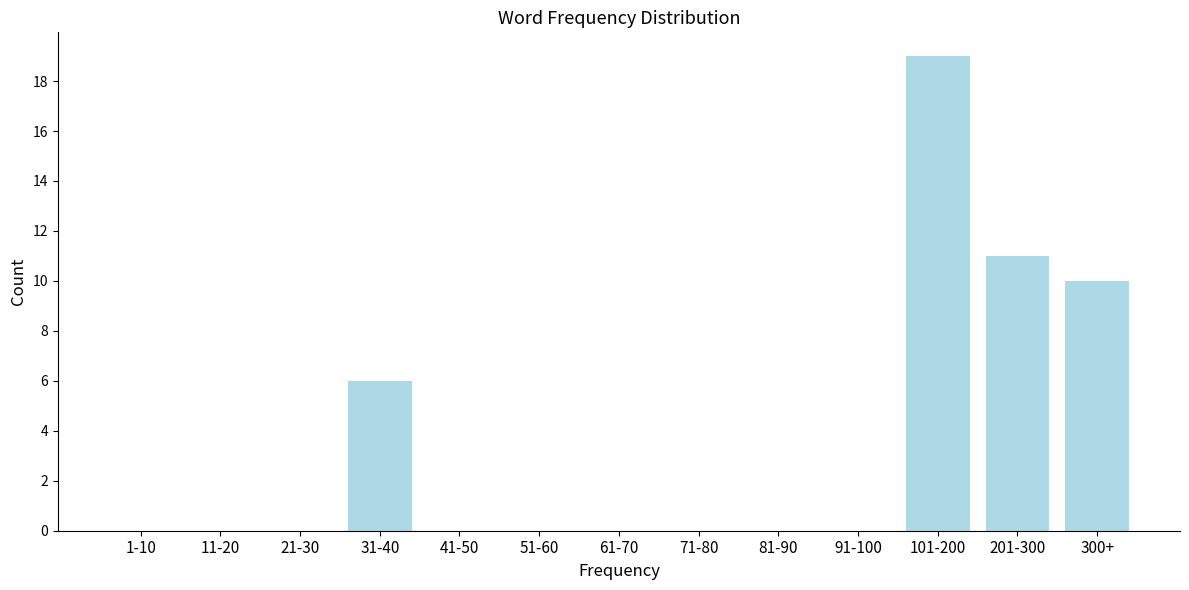

Reading left to right, what are all the values shown in this chart?

1-10=0	11-20=0	21-30=0	31-40=6	41-50=0	51-60=0	61-70=0	71-80=0	81-90=0	91-100=0	101-200=19	201-300=11	300+=10